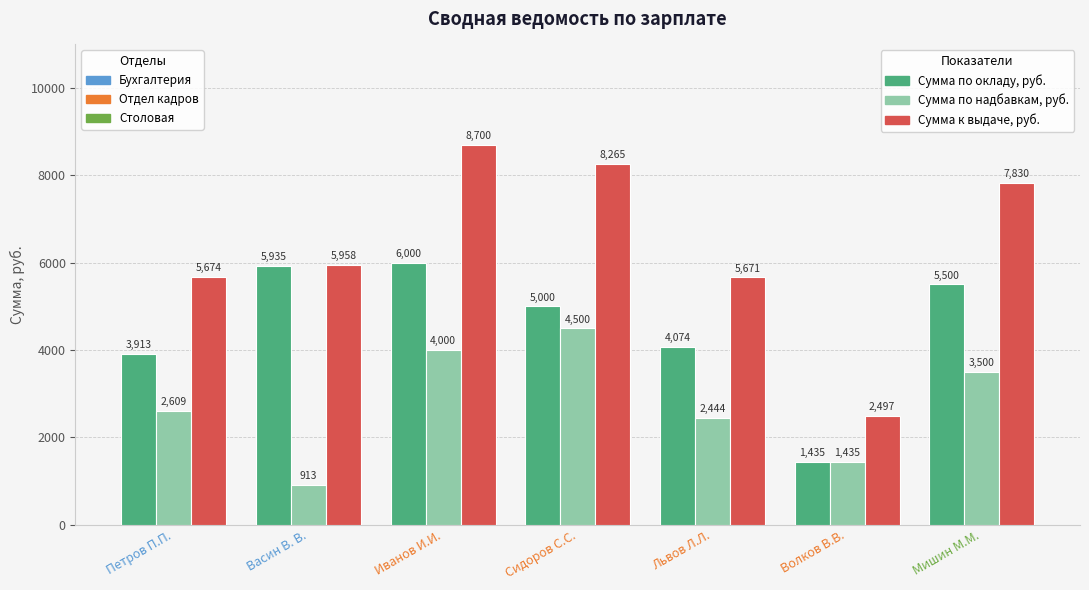

What is the difference between the highest and lowest values at Иванов И.И.?

4700.0